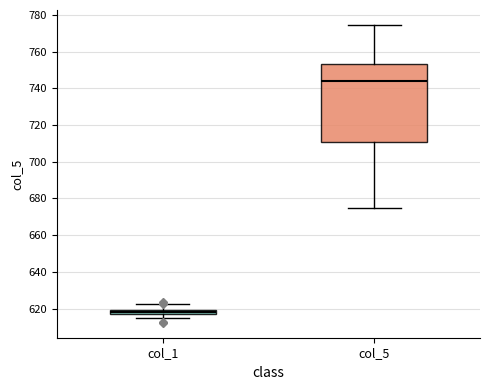

Where does the median line of the box for col_1 sit on the y-axis? The values are not printed on the chart, so give them approximately, as read against the axis.

618